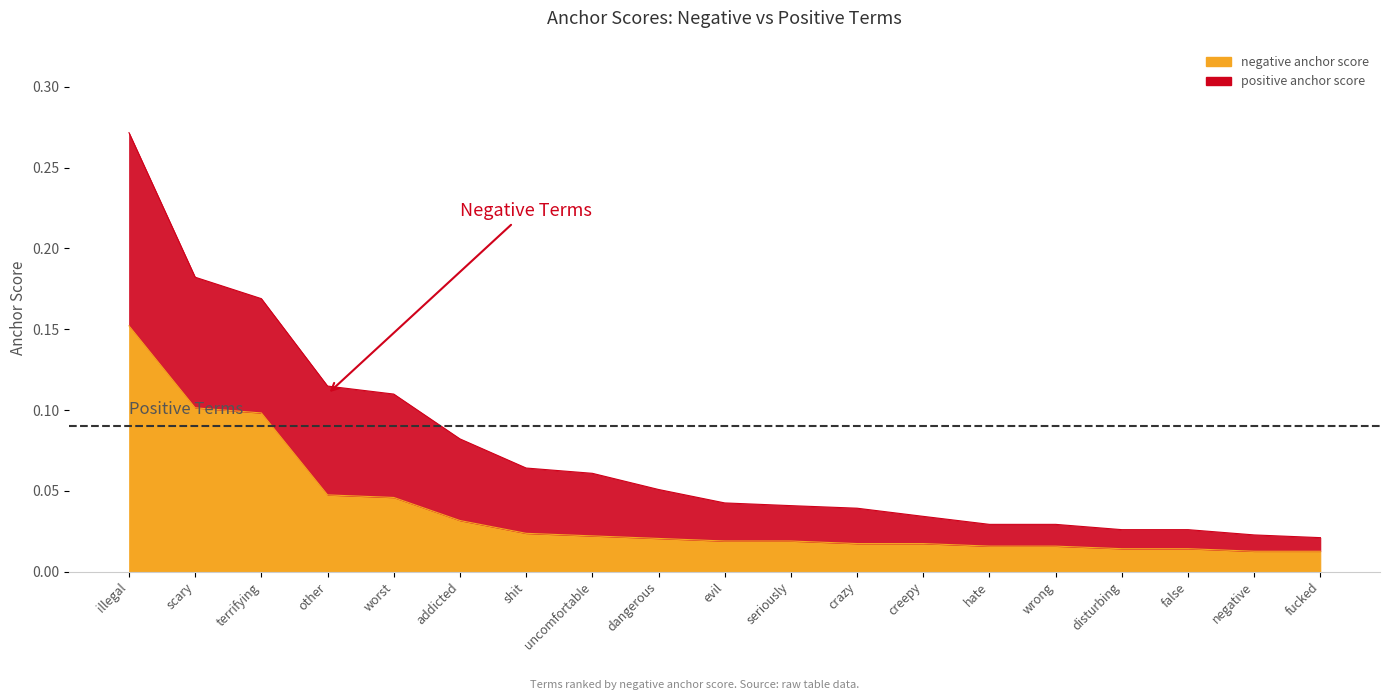

Reading left to right, what are all the values shown in this chart?

0.2	0.1	0.1	0.0	0.0	0.0	0.0	0.0	0.0	0.0	0.0	0.0	0.0	0.0	0.0	0.0	0.0	0.0	0.0